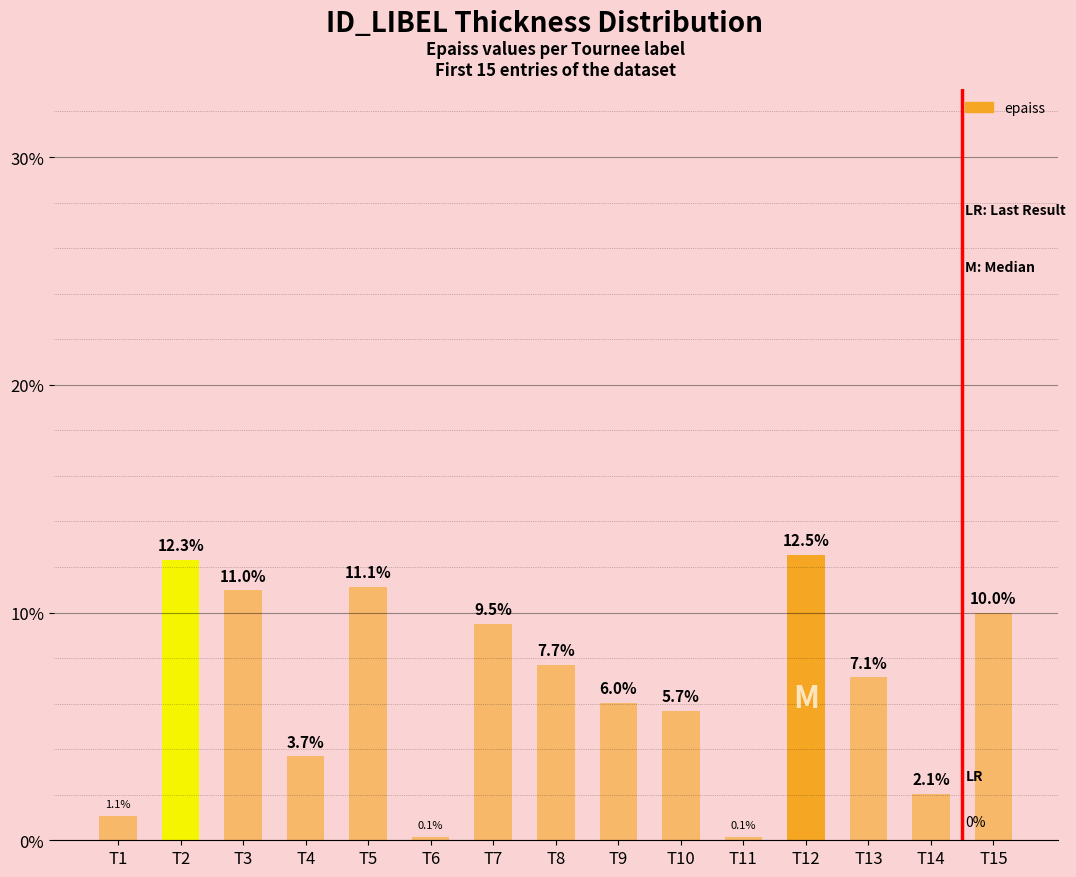

What is the maximum value shown in the chart?

12.5